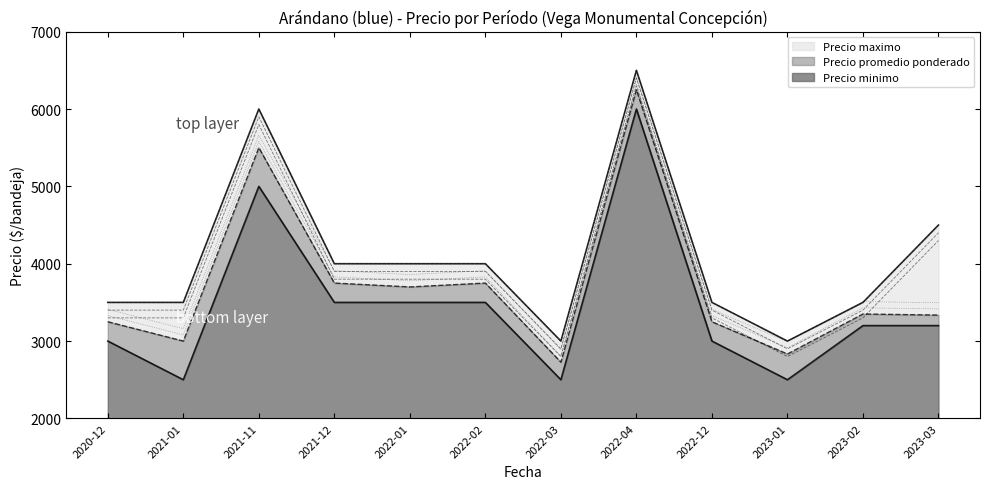

What value does the Precio maximo series have at 2022-01, to the nearest 100?

4000